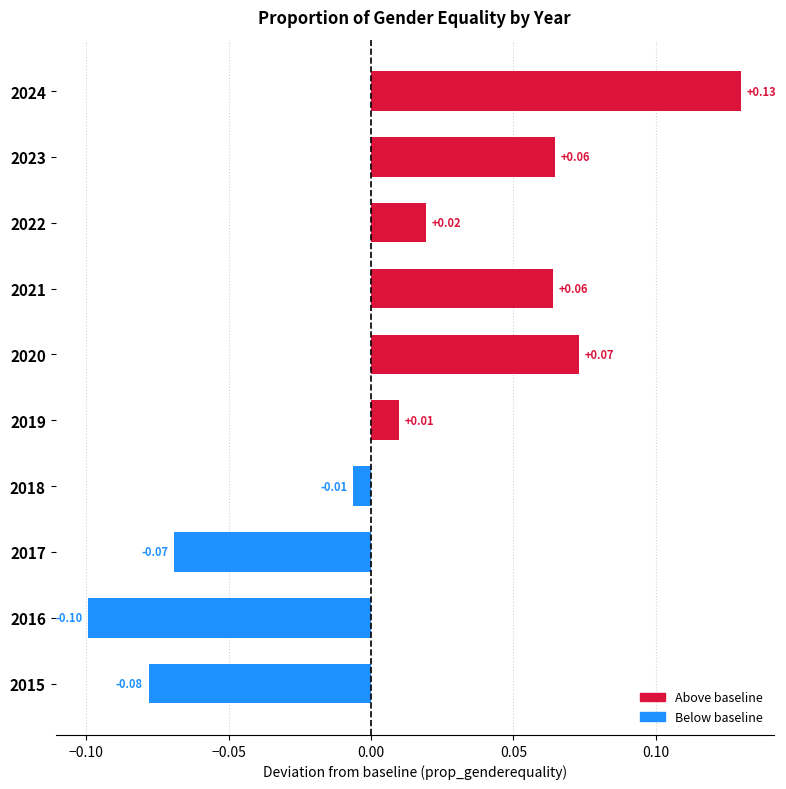

What is the minimum value shown in the chart?

-0.1